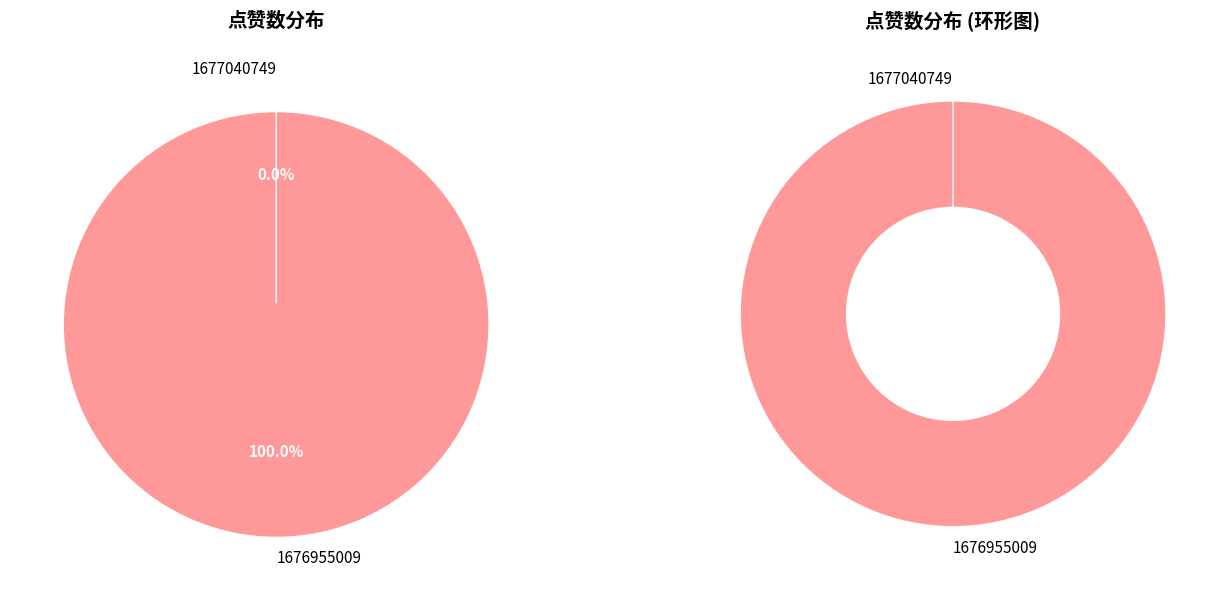

Is 1676955009 the majority of the pie?

Yes